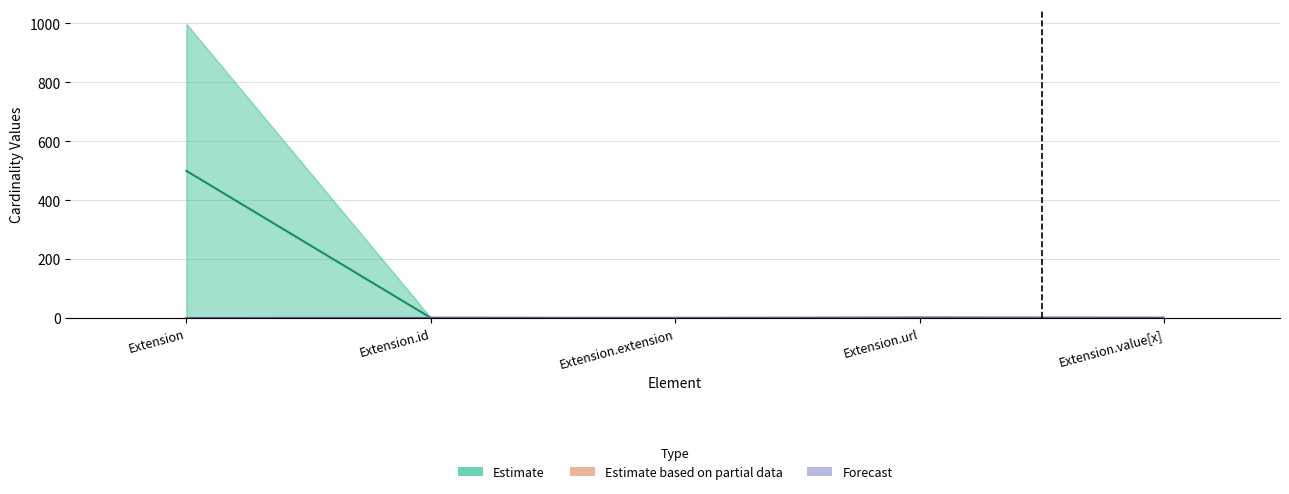

Does the chart contain stacked bars?

No